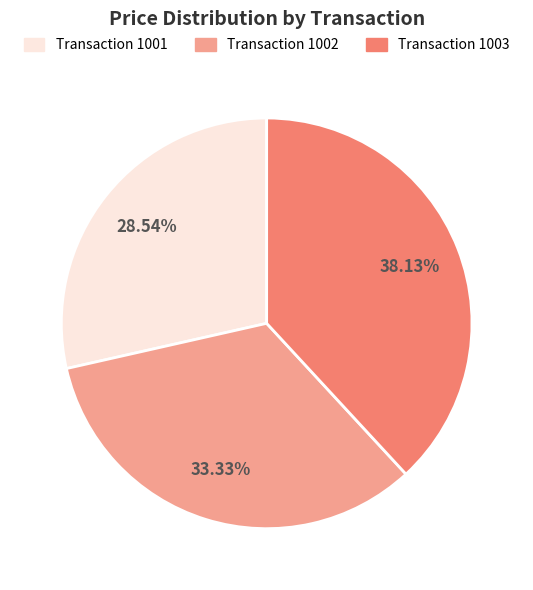

Rank the categories by value from highest to lowest.

Transaction 1003, Transaction 1002, Transaction 1001